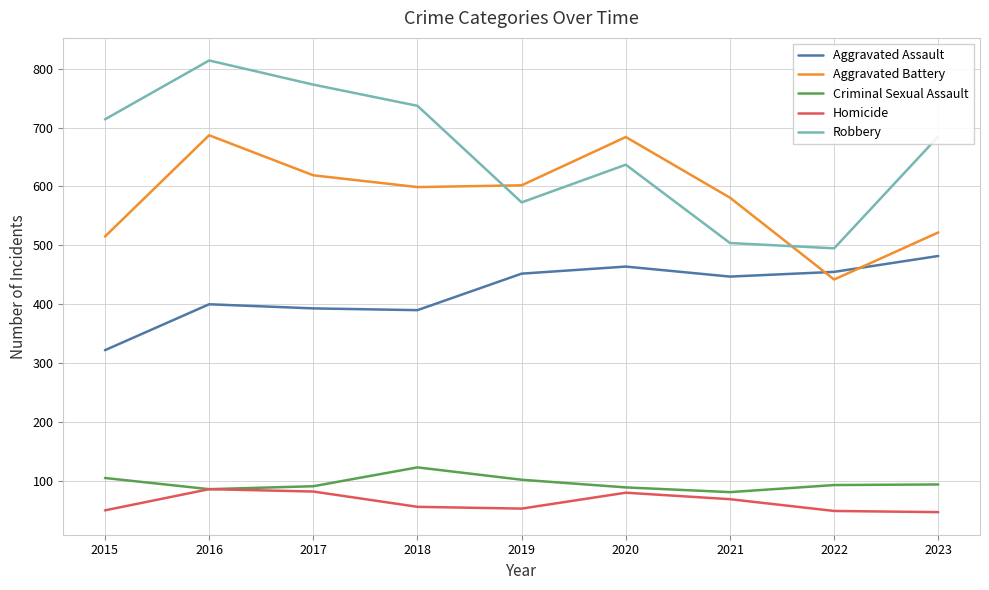

How many lines are shown in the chart?

5